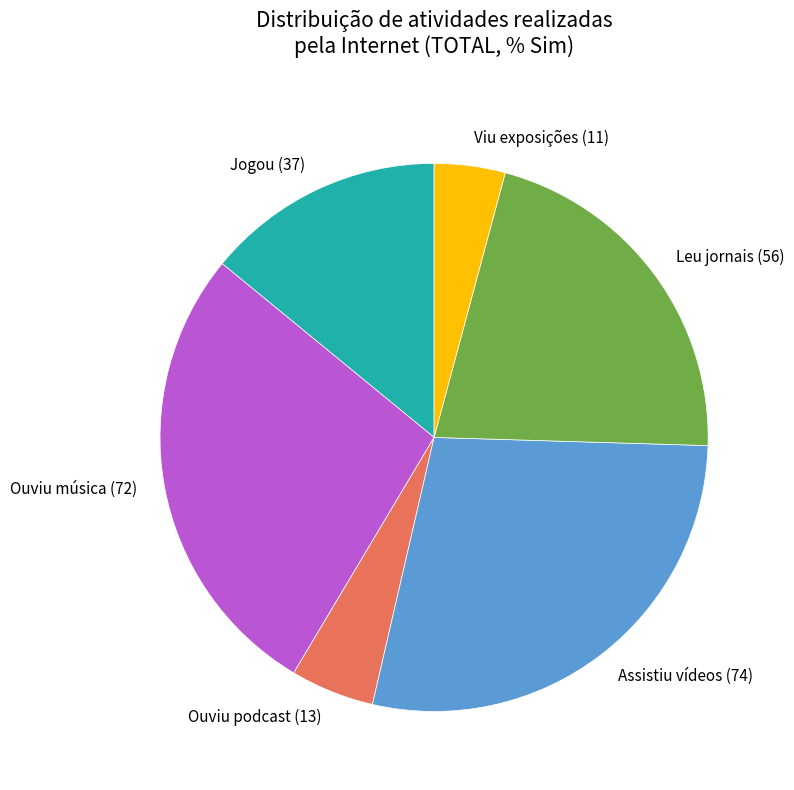

What is the largest slice in the pie chart?

Assistiu vídeos (74)